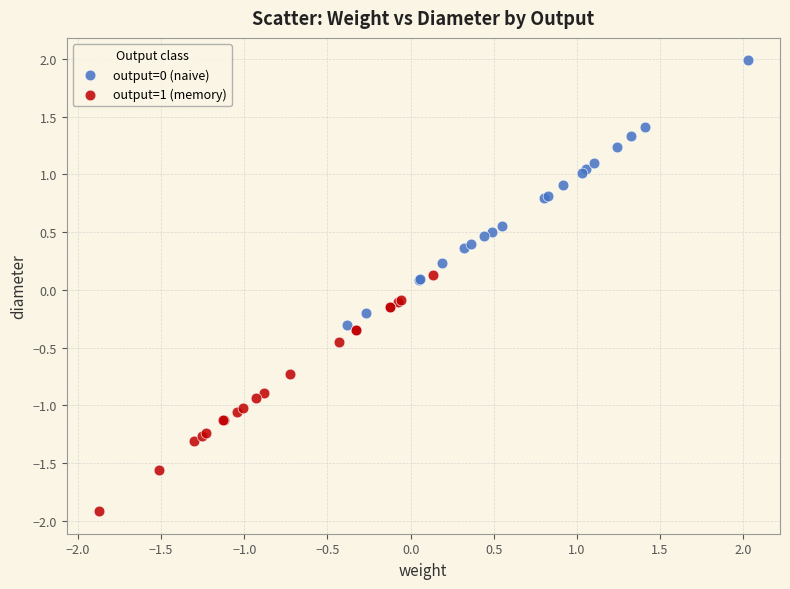

What are all the series names shown in the legend?

output=0 (naive), output=1 (memory)